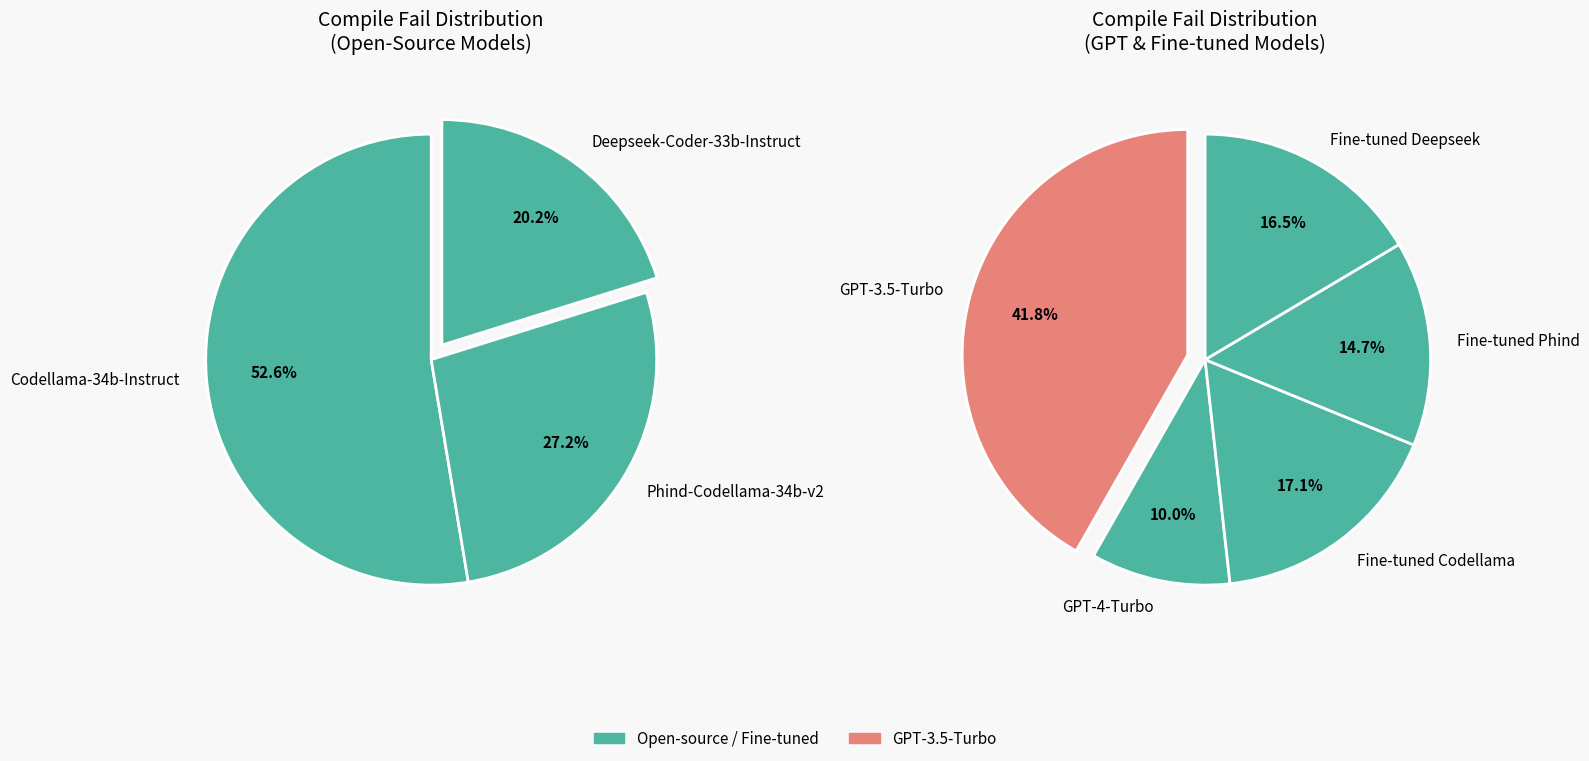

Combined, do Fine-tuned Deepseek and Deepseek-Coder-33b-Instruct account for over 50%?

No